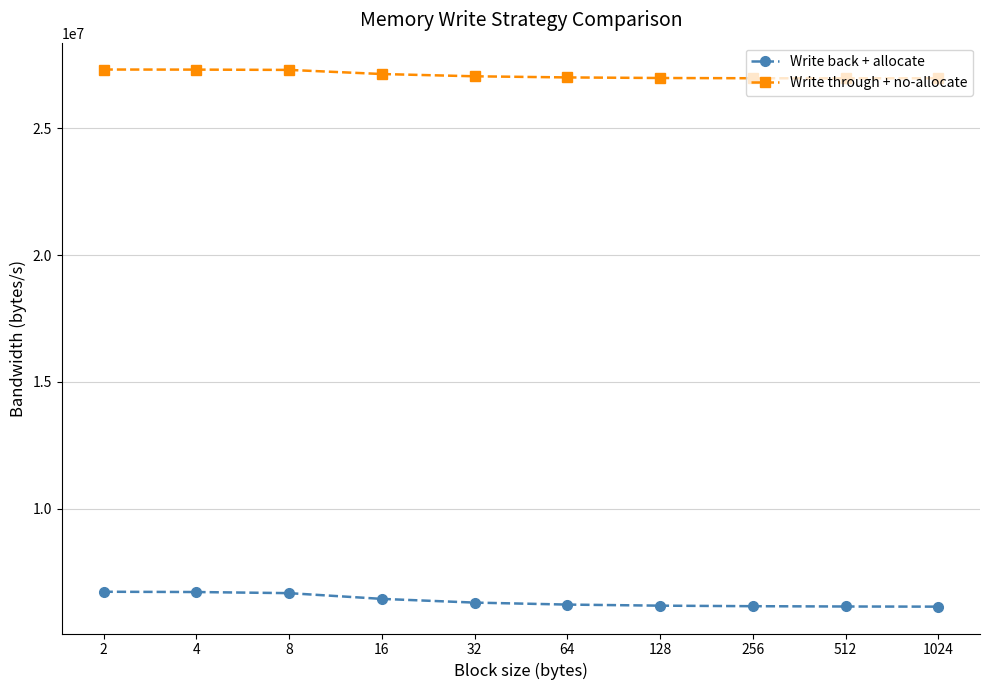

Which series has the widest spread of values?

Write back + allocate